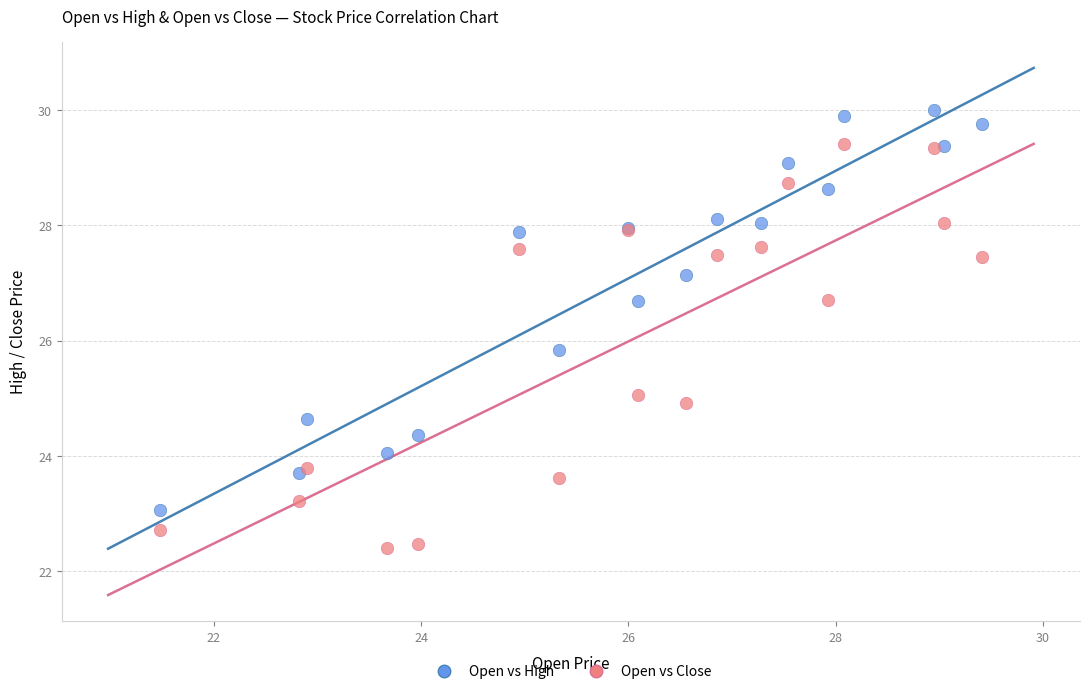

What are all the series names shown in the legend?

Open vs High, Open vs Close